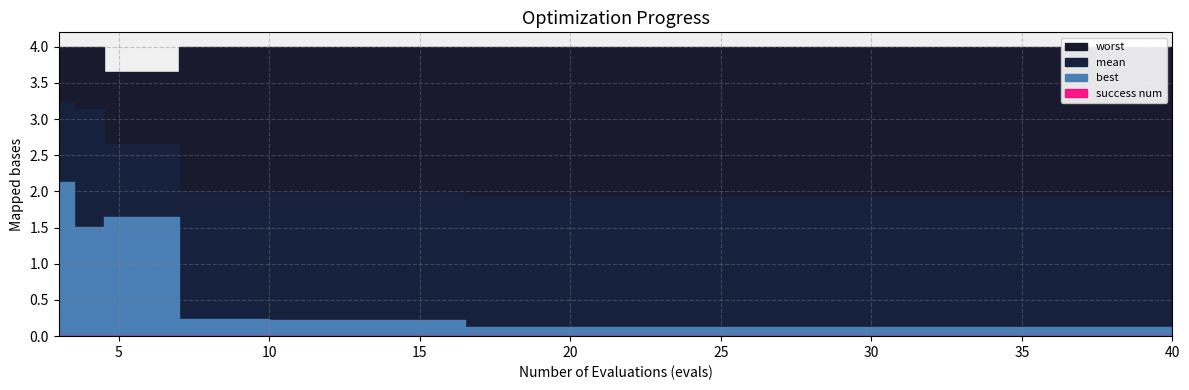

What is the value of the mean point at the 18th from the left?

1.9